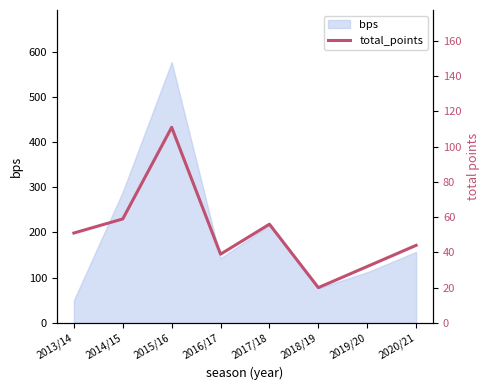

What is the difference between the values at 2017/18 and 2013/14?

5